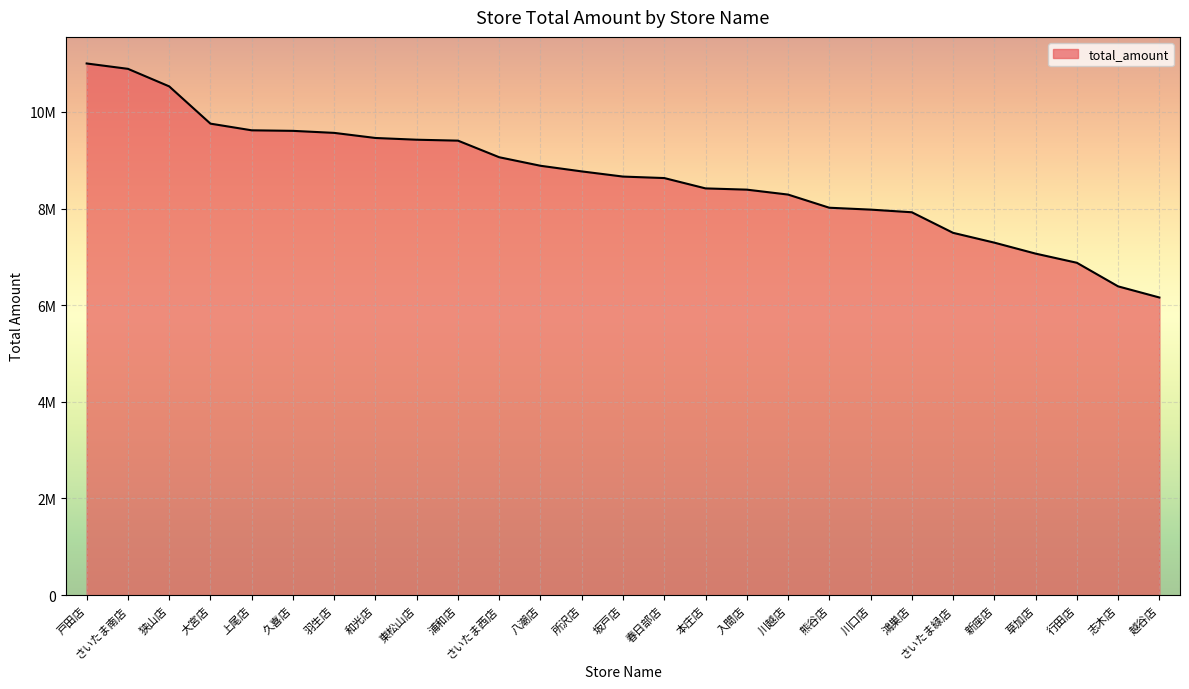

True or false: the data shows 8767758 at 所沢店.

True